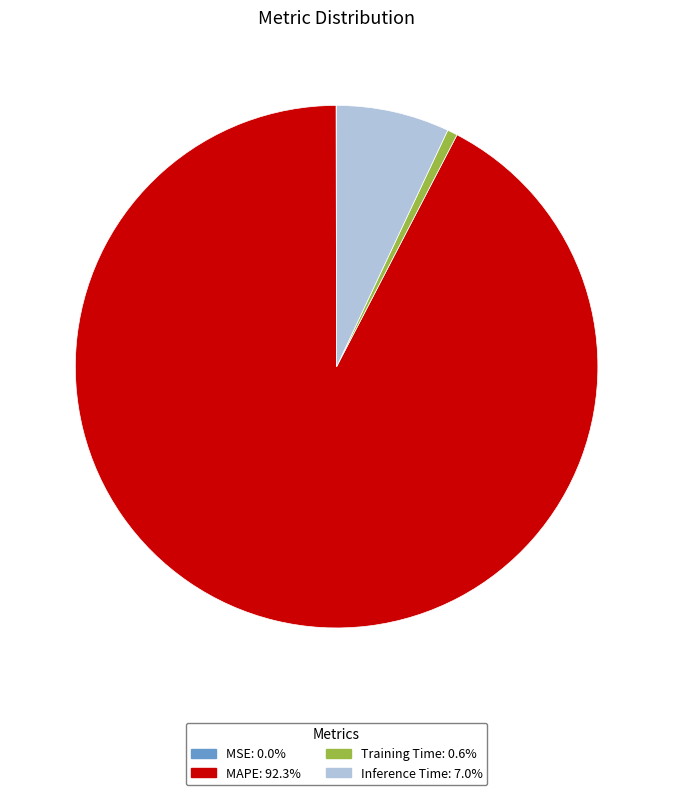

Combined, do Inference Time and MAPE account for over 50%?

Yes